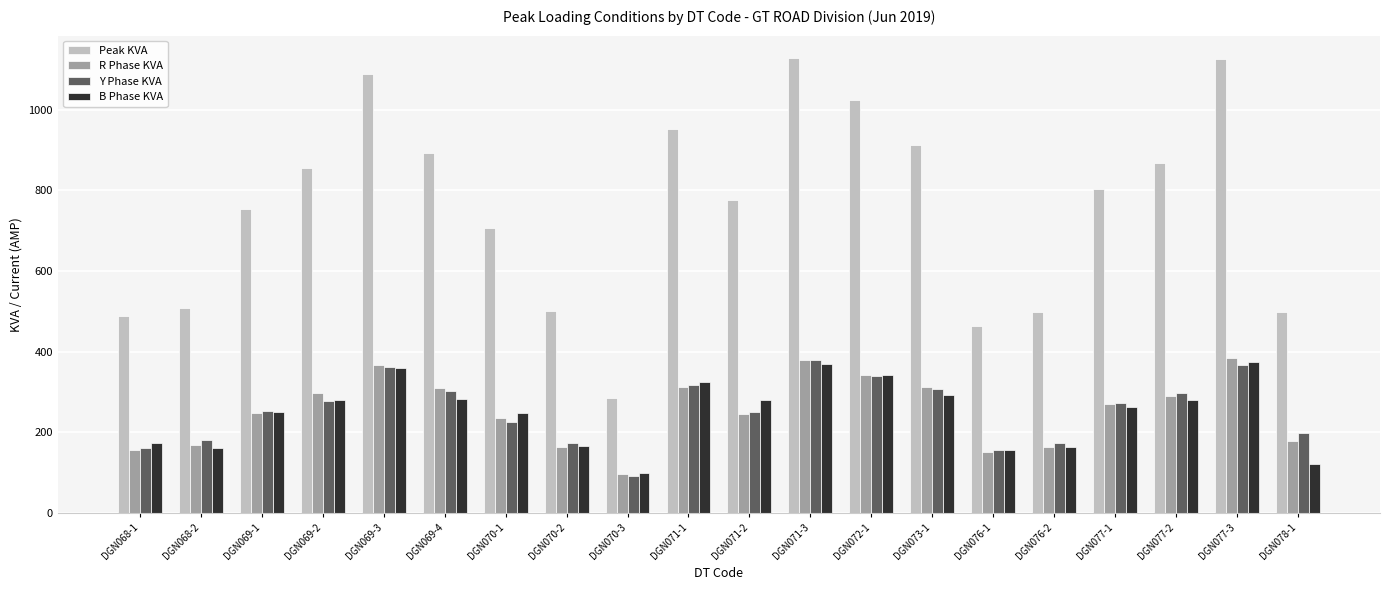

Which series has the widest spread of values?

Peak KVA